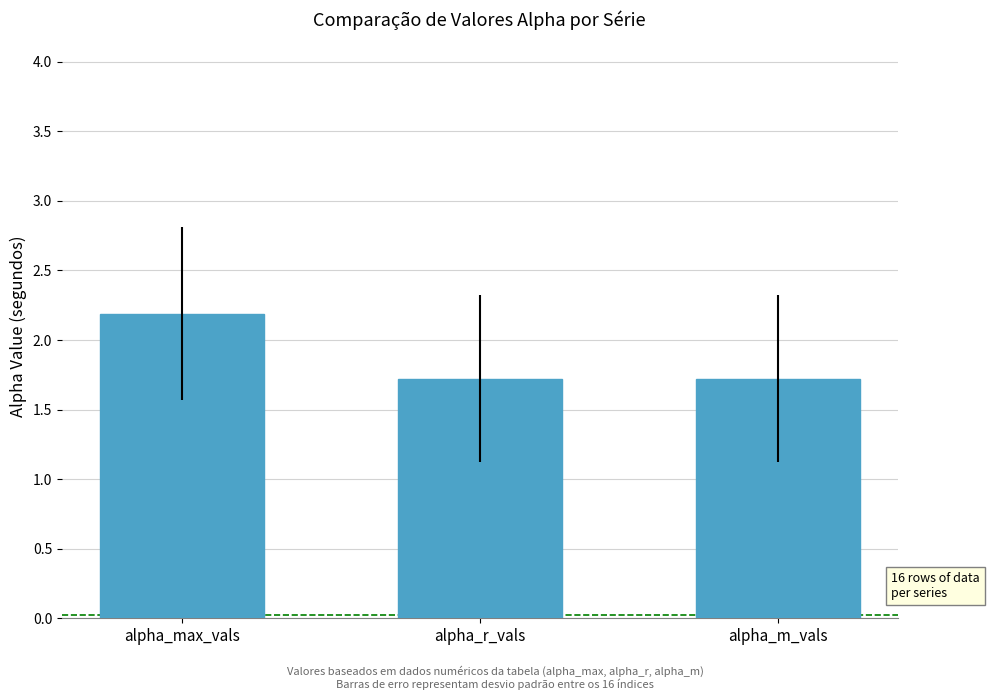

What is the sum of all values?

5.6